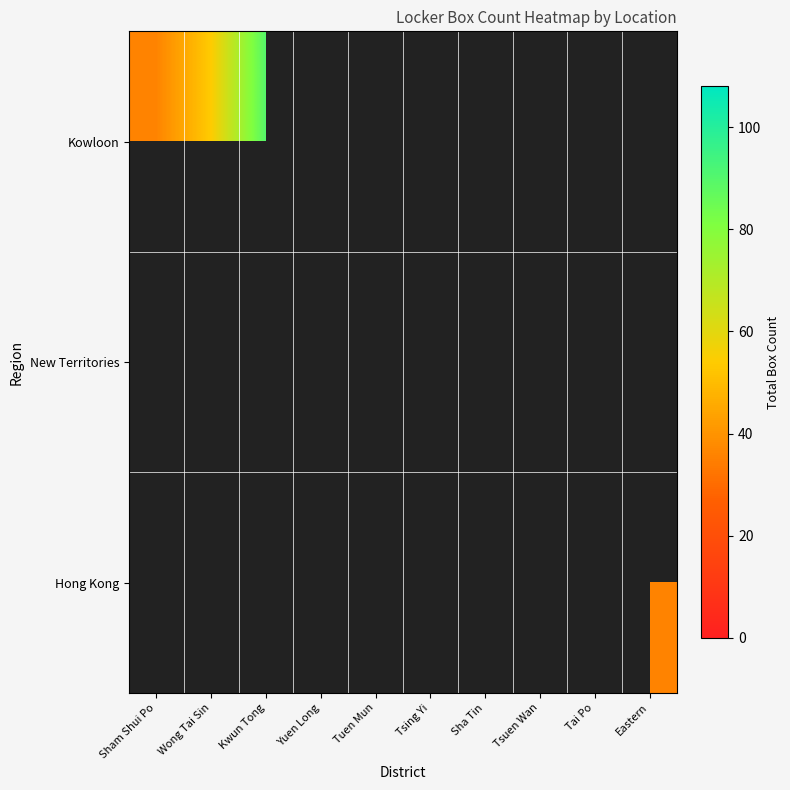

Which series has the largest range (max minus min)?

Kowloon